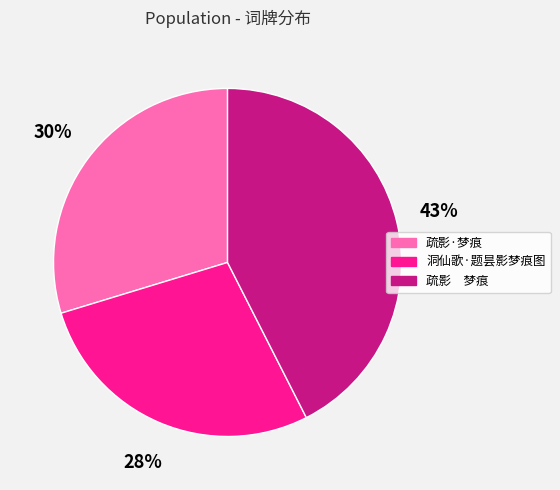

Between 洞仙歌·题昙影梦痕图 and 疏影 梦痕, which is larger?

疏影 梦痕